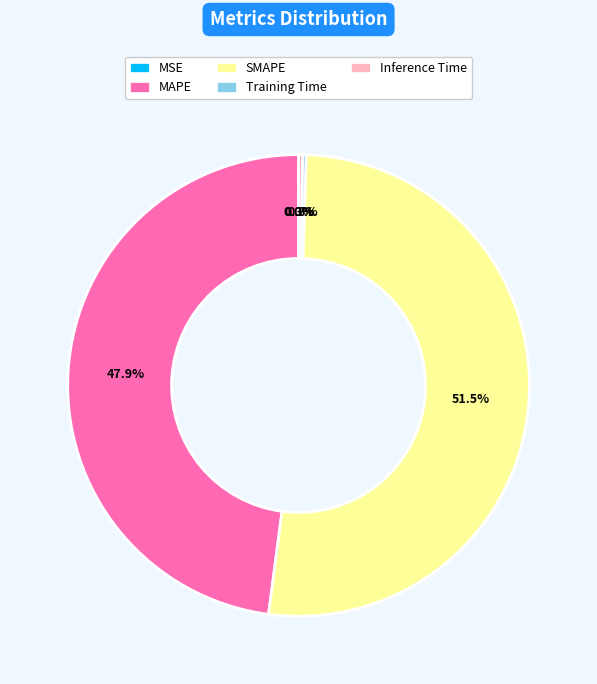

Is there any slice that represents more than half of the pie?

Yes